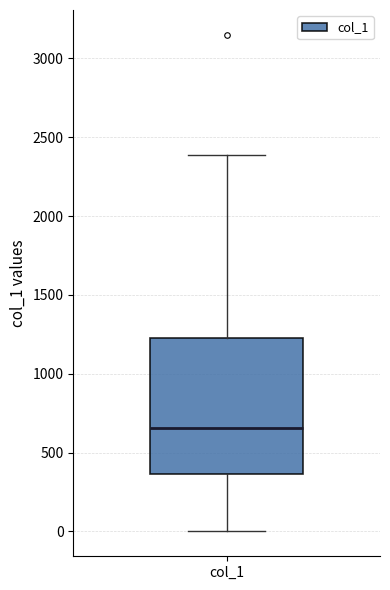

Where is the upper edge of the box for col_1 on the y-axis? The values are not printed on the chart, so give them approximately, as read against the axis.

1250